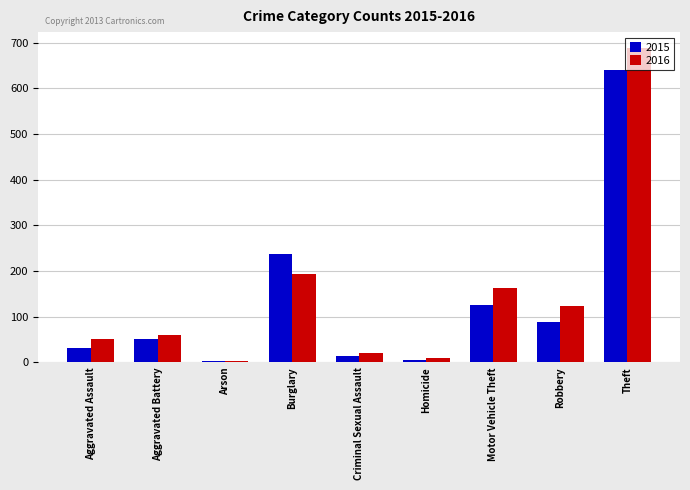

Is it true that 2015 equals 50 at Aggravated Battery?

True